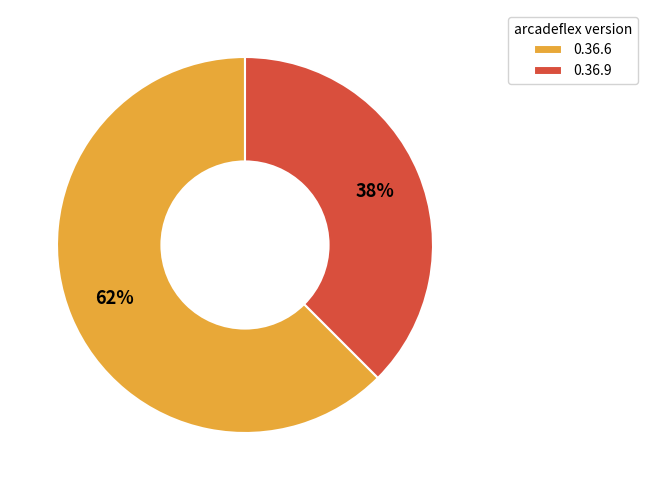

Which slice is the largest?

0.36.6